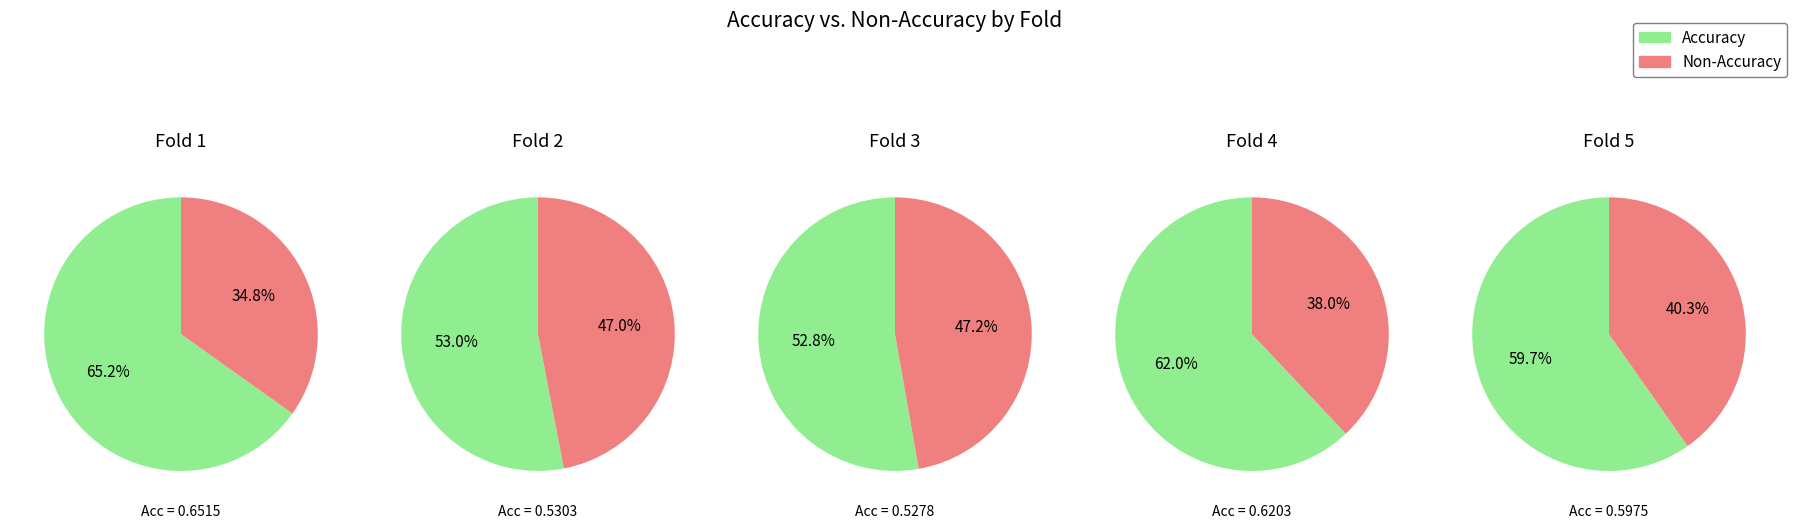

What is the change in value from 1 to 2?

-0.1